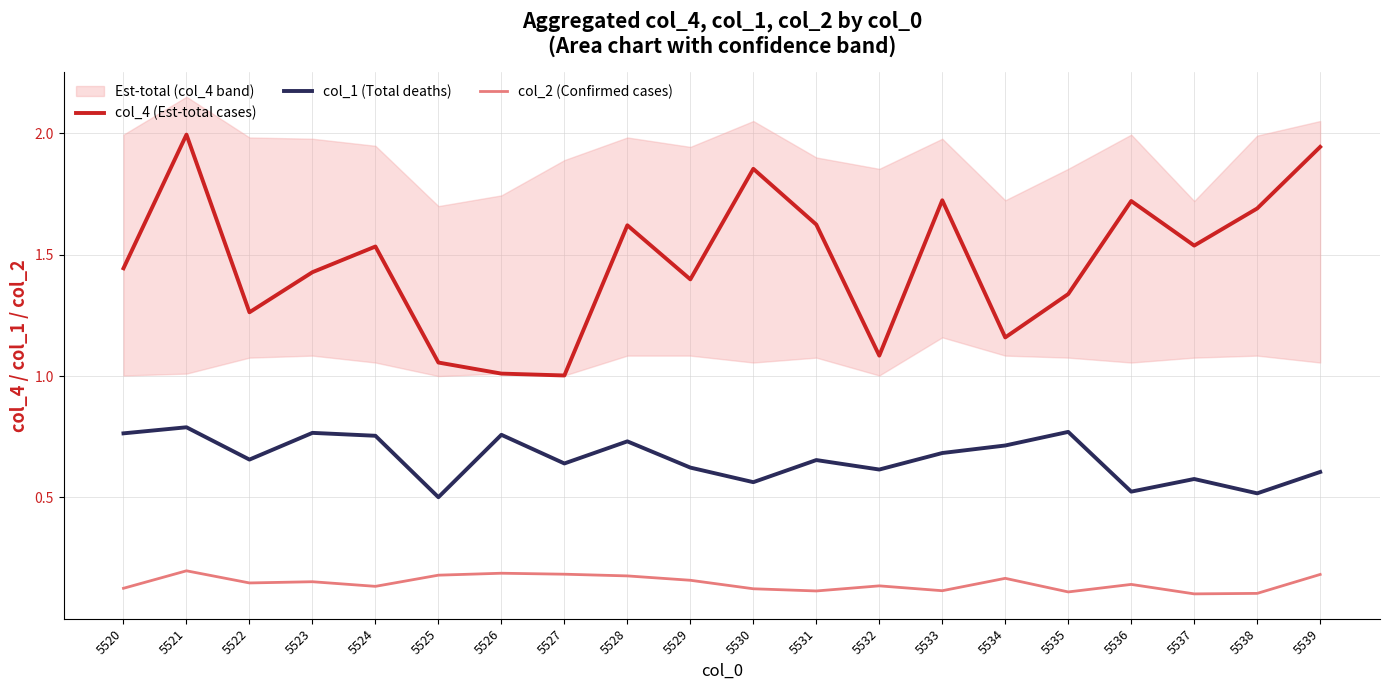

What are all the series names shown in the legend?

col_4 (Est-total cases), col_1 (Total deaths), col_2 (Confirmed cases)